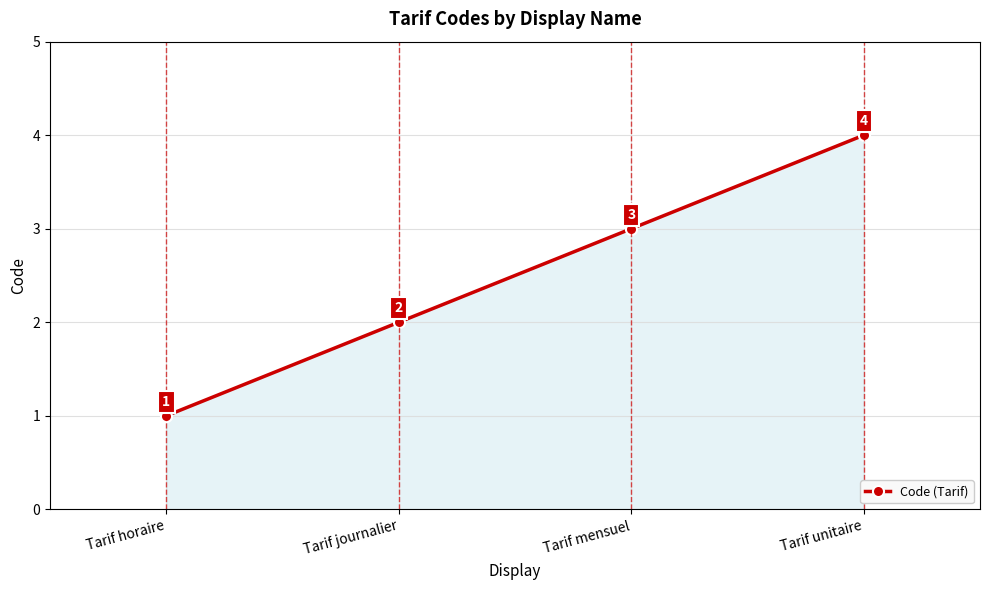

How many values are between 2 and 4?

3